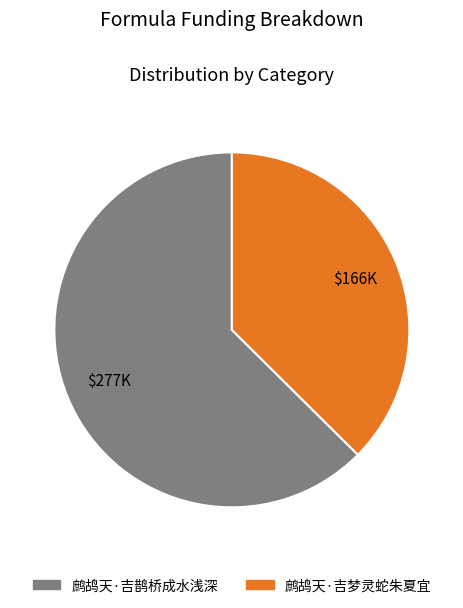

What is the majority slice?

鹧鸪天·吉鹊桥成水浅深